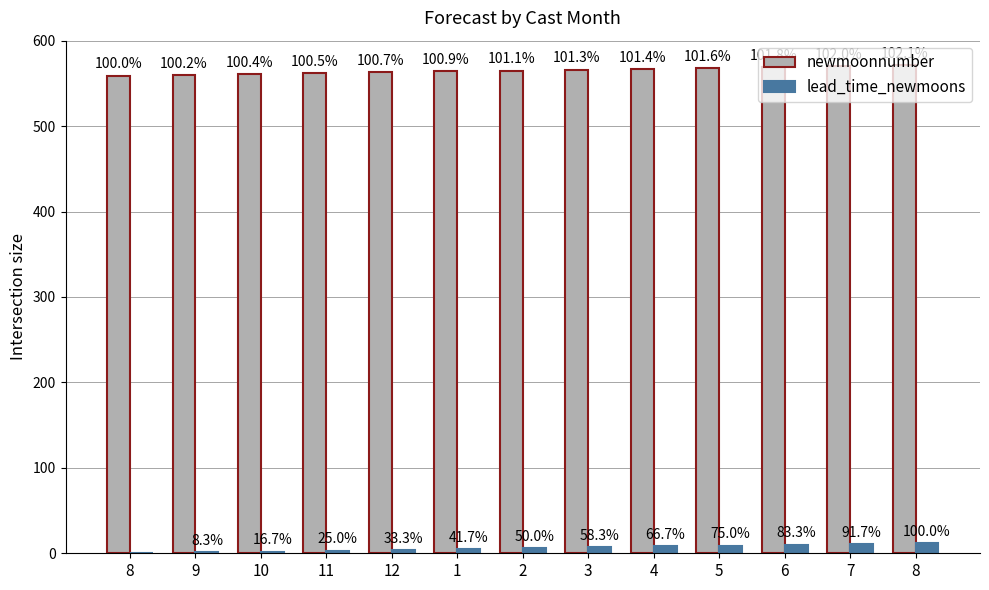

Are the bars grouped side by side (vs. stacked)?

Yes